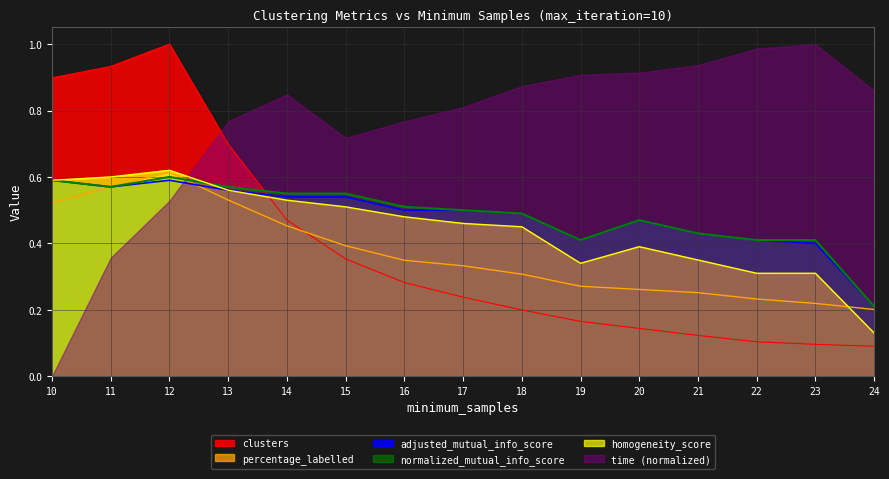

Between which two adjacent categories do clusters and adjusted_mutual_info_score first intersect?

13 and 14